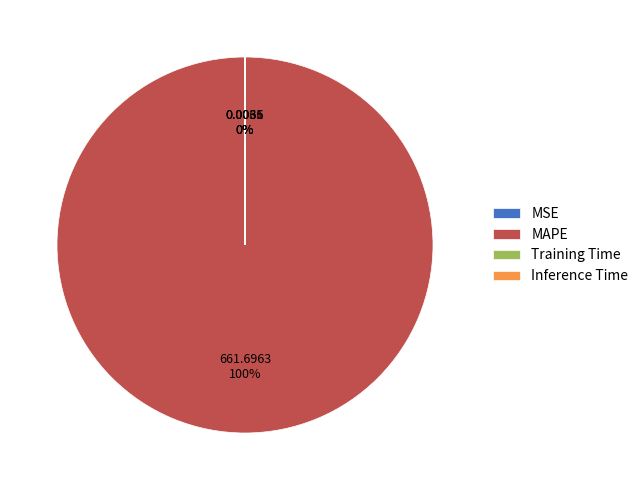

Which has a higher value, MSE or Training Time?

MSE